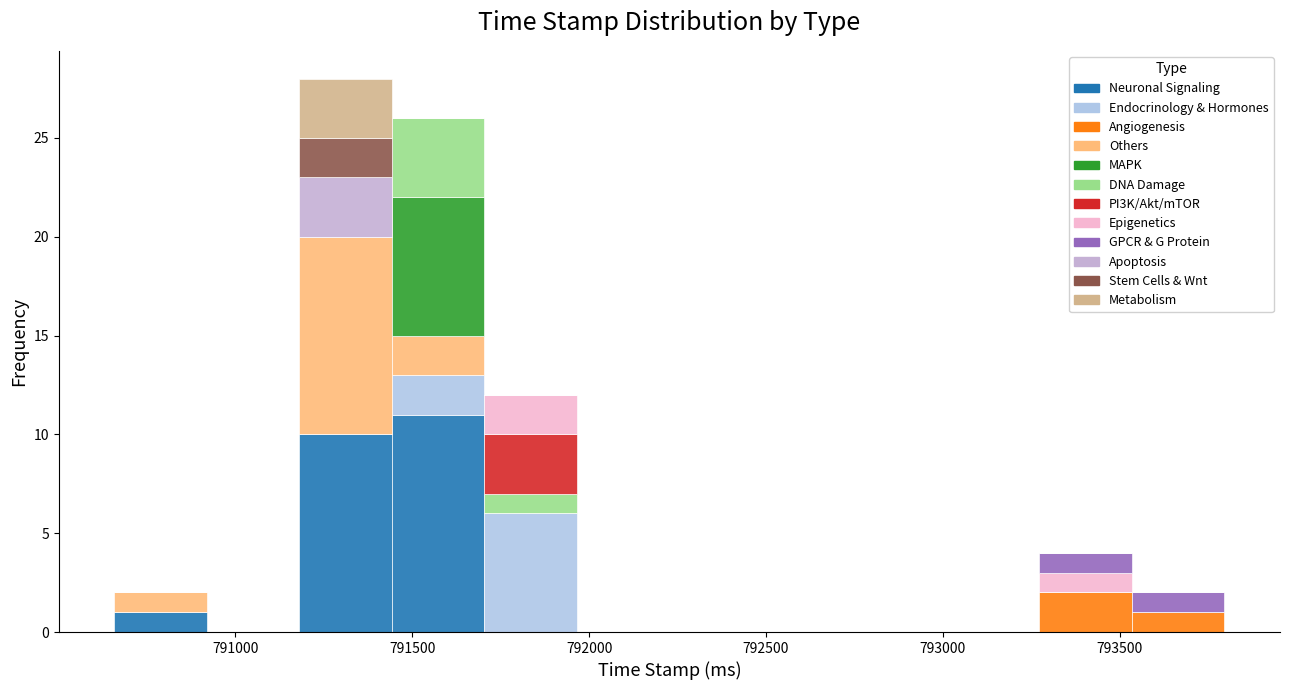

Reading left to right, transcribe this chart: for each stacked bar, give the range it covers on the x-axis and its total height. Neither the bar edges nor the heights are printed on the chart, so give them approximately, as read against the axes.

790650 to 790900: 2
790900 to 791200: 0
791200 to 791450: 28
791450 to 791700: 26
791700 to 791950: 12
791950 to 792250: 0
792250 to 792500: 0
792500 to 792750: 0
792750 to 793000: 0
793000 to 793250: 0
793250 to 793550: 4
793550 to 793800: 2